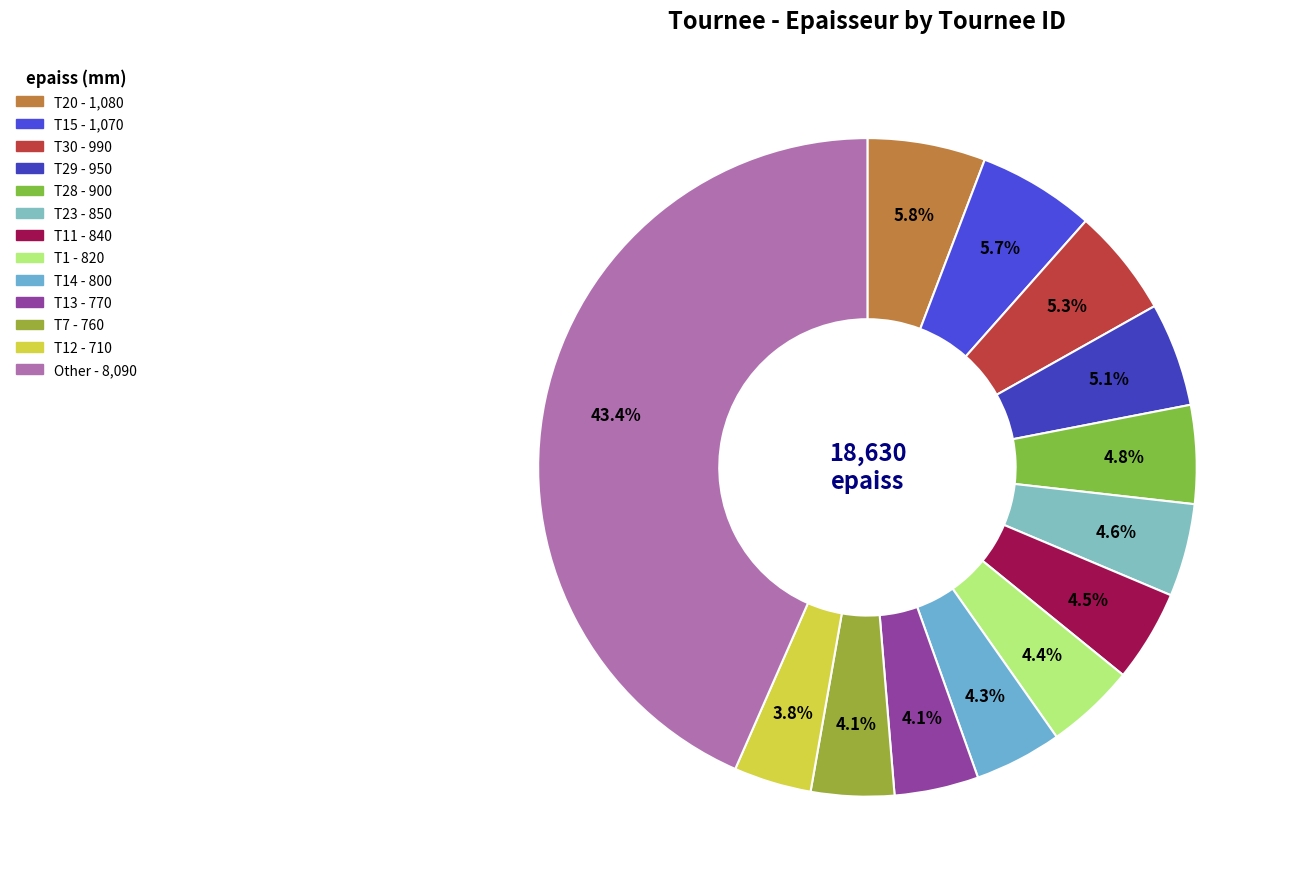

How many slices are in this pie chart?

13